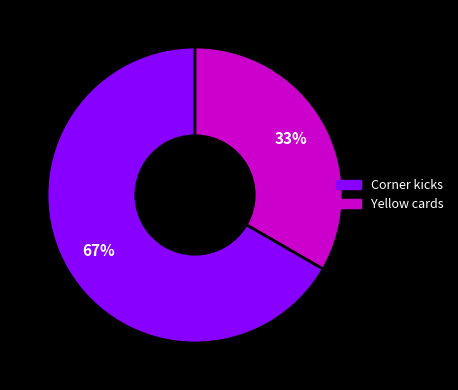

What percentage is the Yellow cards slice, to the nearest percent?

33%